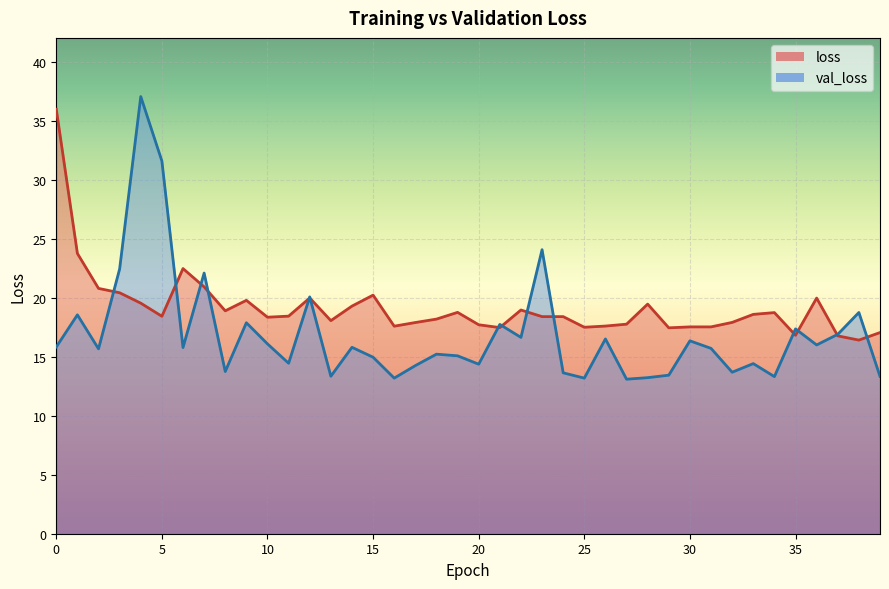

At which label does val_loss reach its minimum?

27